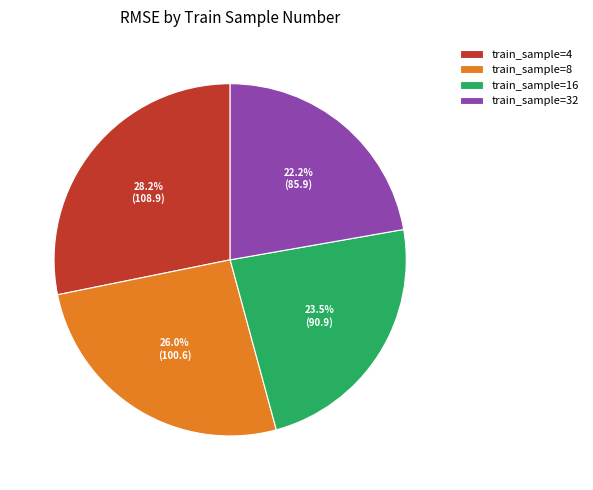

Combined, do train_sample=32 and train_sample=8 account for over 50%?

No